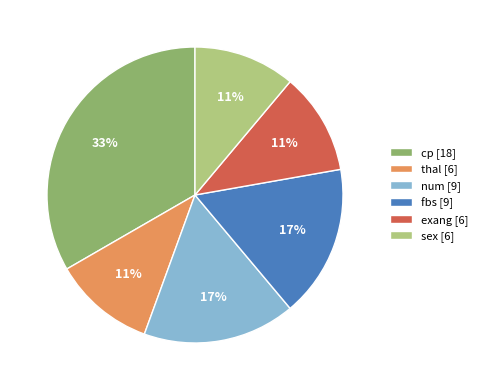

To the nearest percent, what is the average slice percentage?

17%